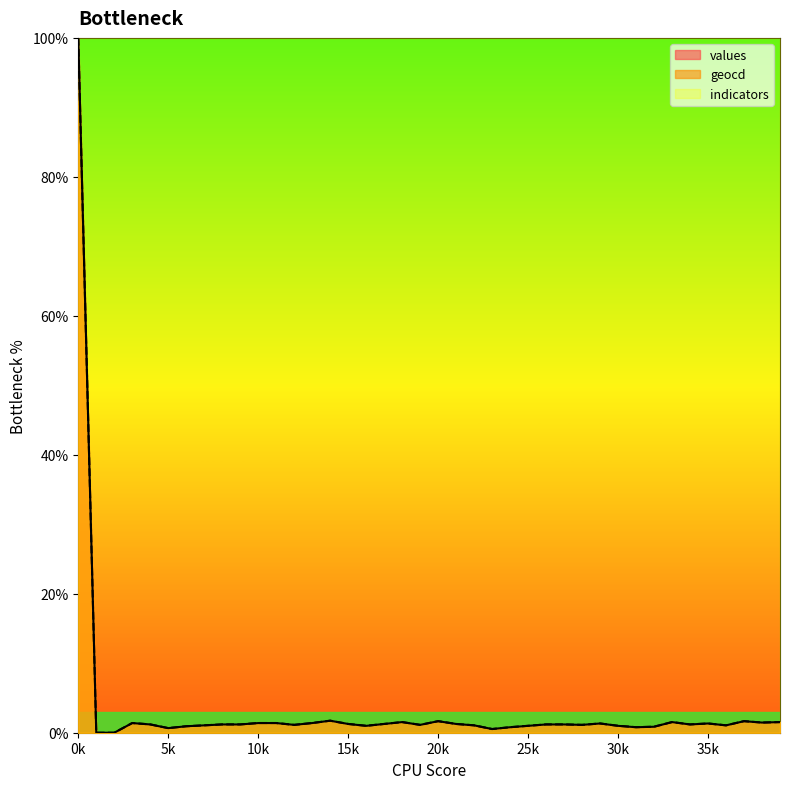

True or false: geocd has more than 1 points higher than both neighbors.

True